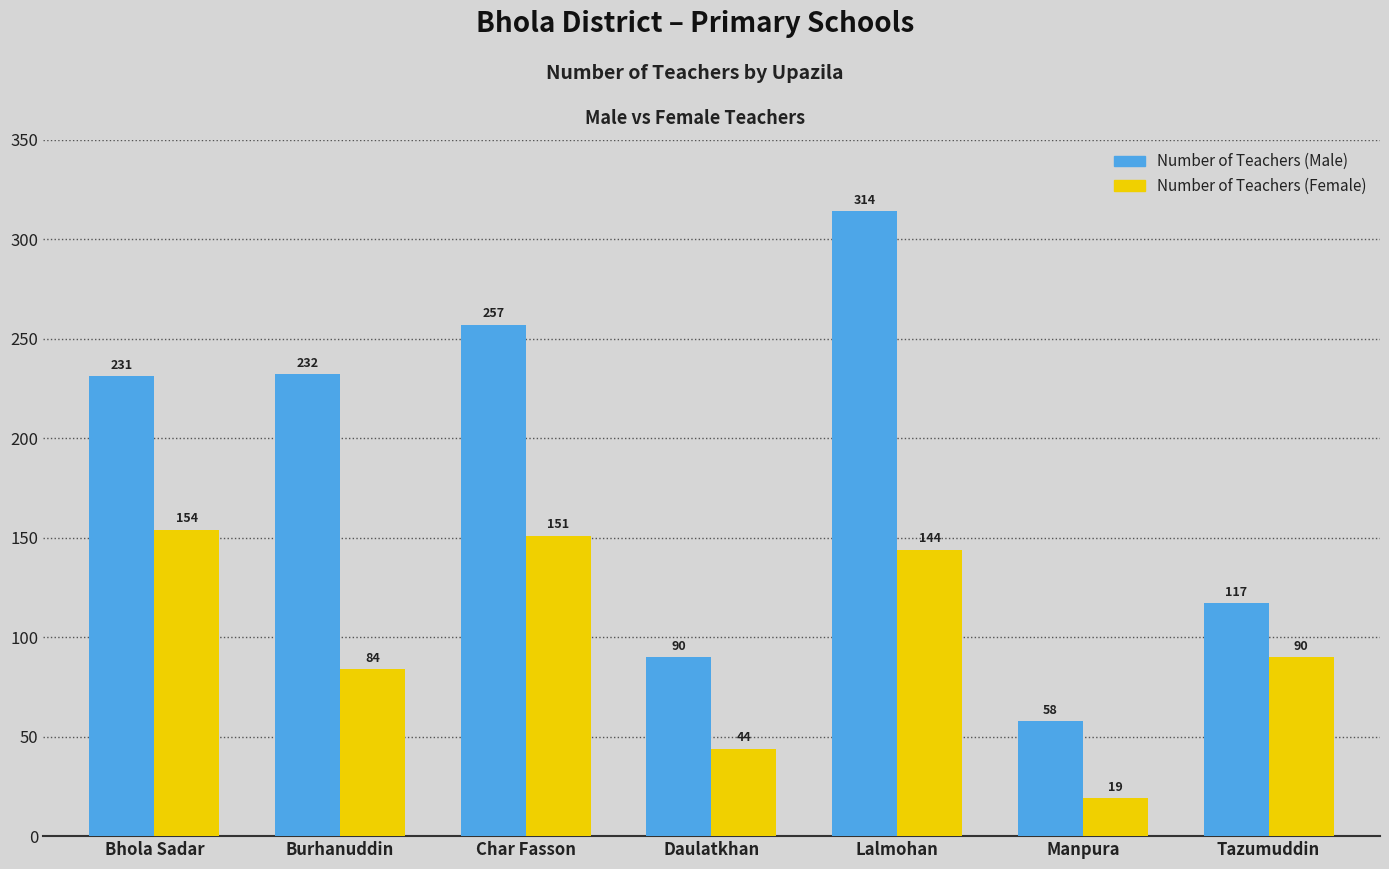

How many series are shown in this chart?

2